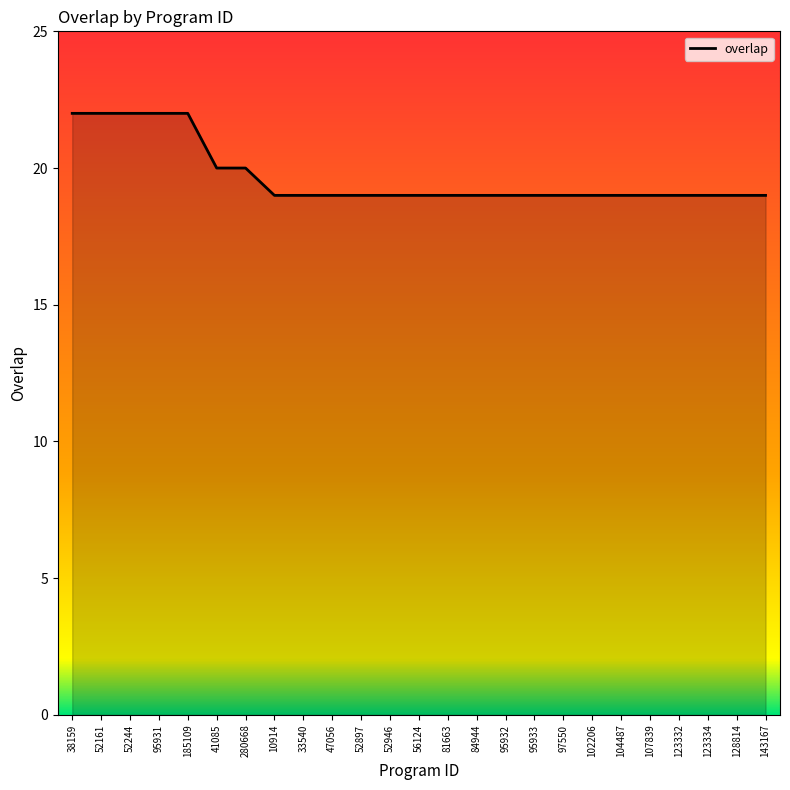

How many lines are shown in the chart?

1